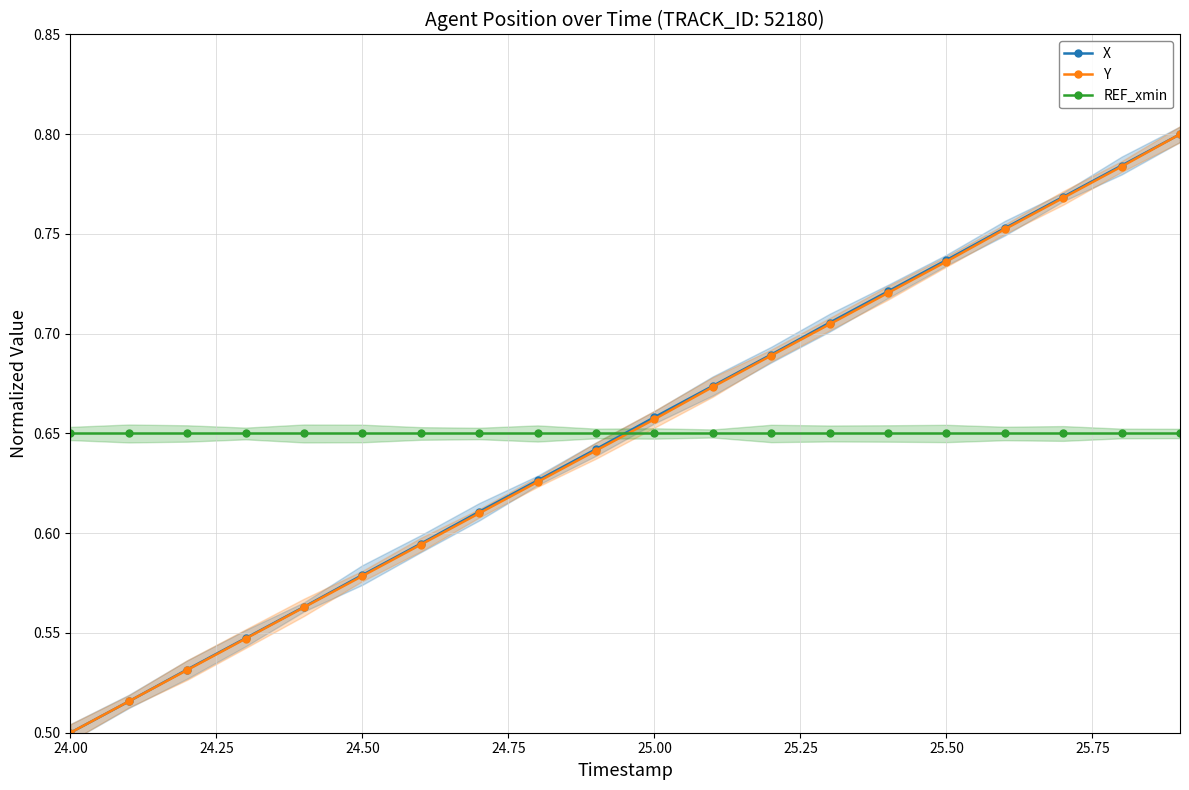

At which label does X reach its minimum?

24.00